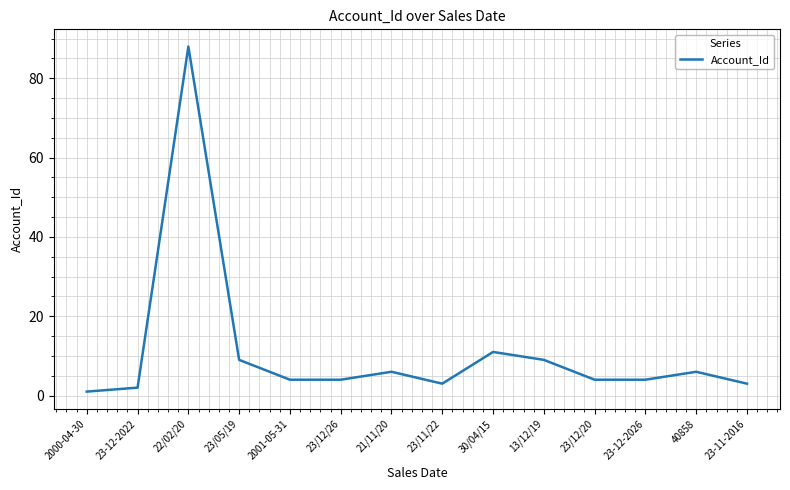

What is the maximum value shown in the chart?

88